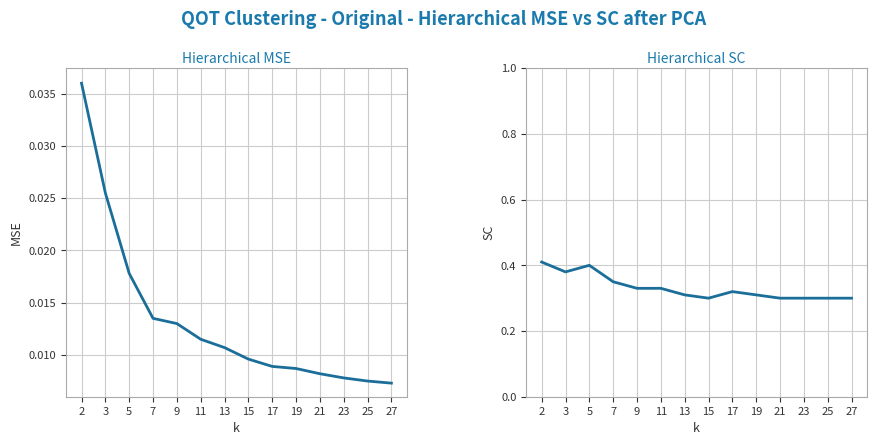

Reading right to left, transcribe all the data shown in this chart.

Hierarchical MSE: 0.0	0.0	0.0	0.0	0.0	0.0	0.0	0.0	0.0	0.0	0.0	0.0	0.0	0.0
Hierarchical SC: 0.3	0.3	0.3	0.3	0.3	0.3	0.3	0.3	0.3	0.3	0.3	0.4	0.4	0.4